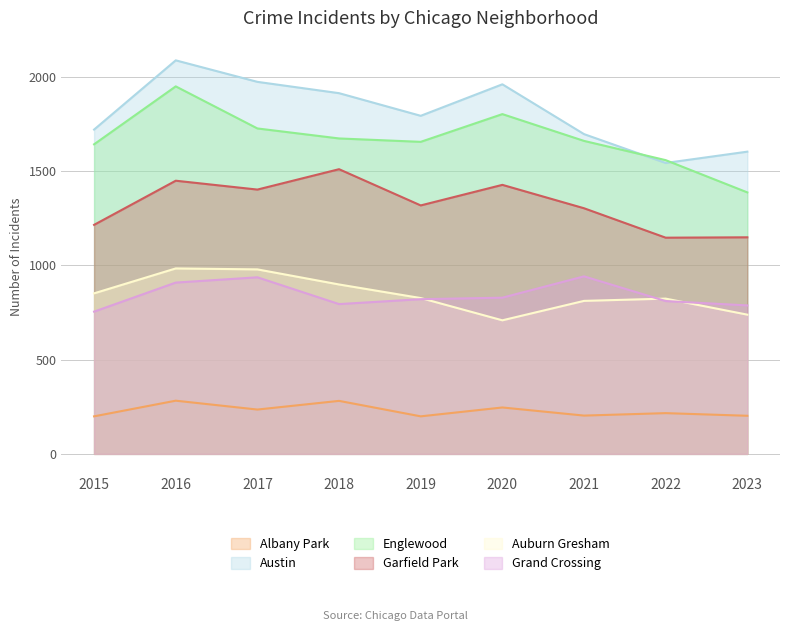

Rank the categories by Auburn Gresham value from highest to lowest.

2016, 2017, 2018, 2015, 2019, 2022, 2021, 2023, 2020